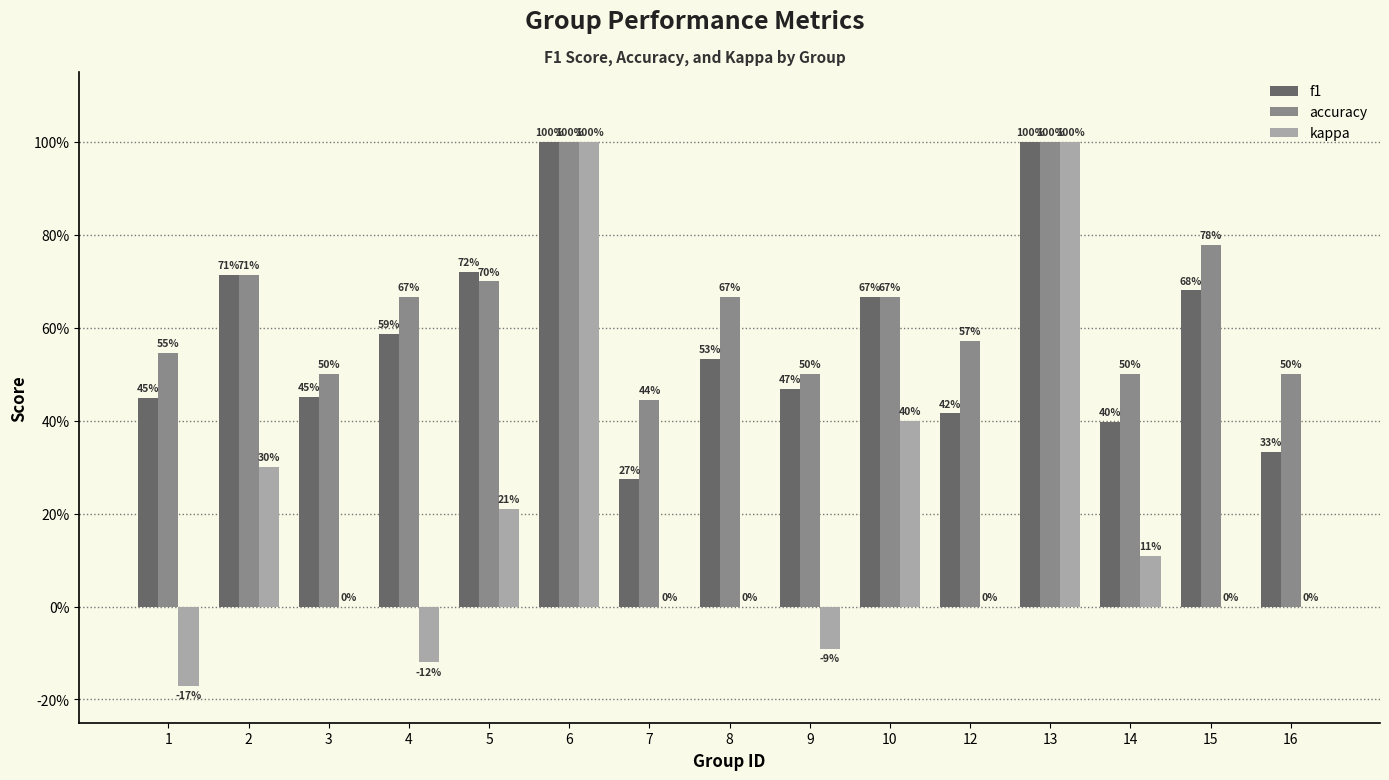

Rank the categories by kappa value from highest to lowest.

6, 13, 10, 2, 5, 14, 3, 7, 8, 12, 15, 16, 9, 4, 1